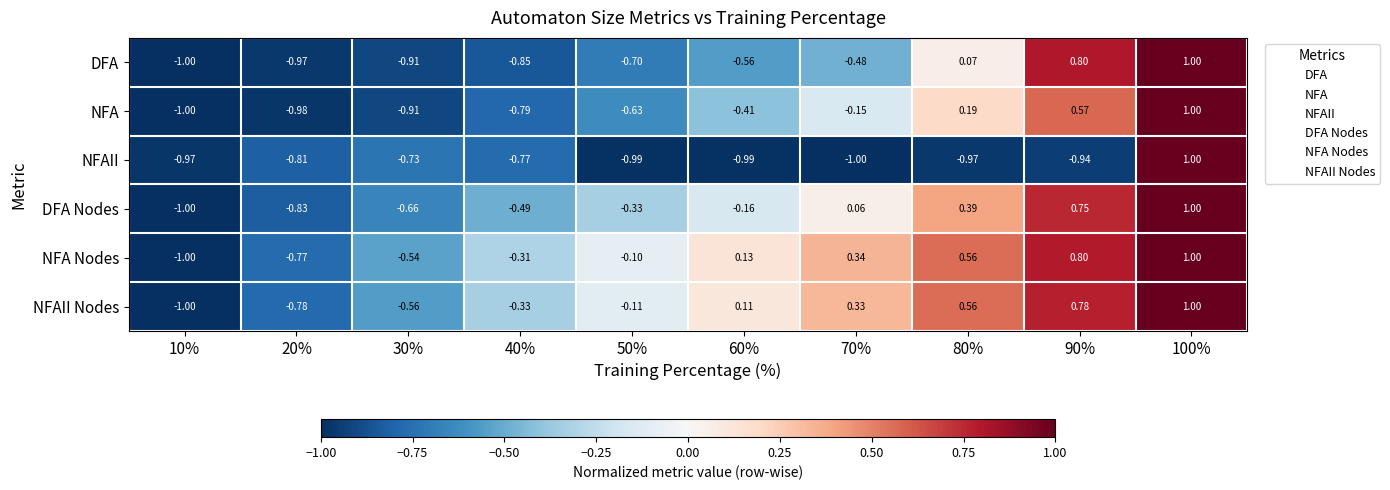

Which series has the largest total across all categories?

NFA Nodes